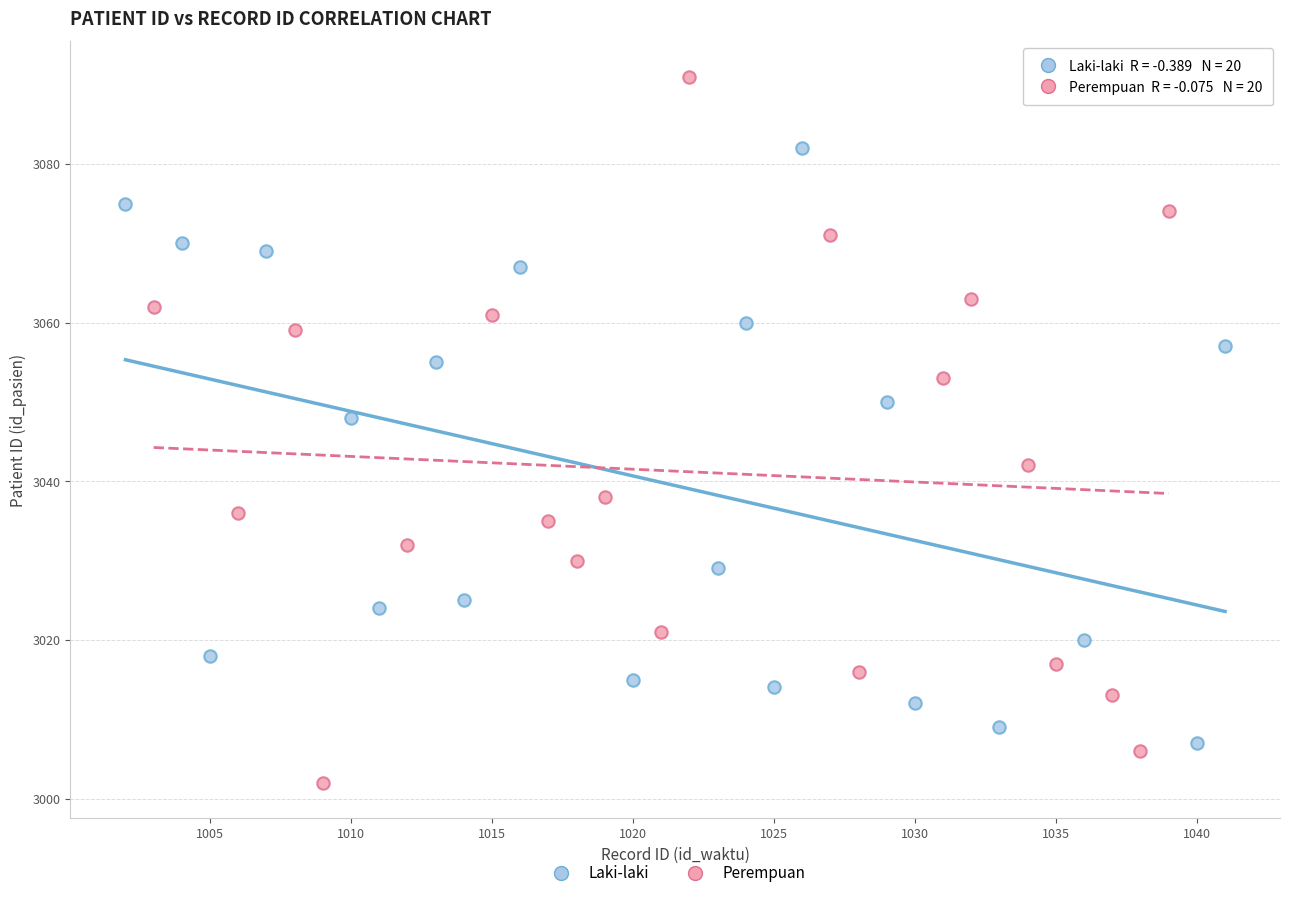

What are all the series names shown in the legend?

Laki-laki, Perempuan